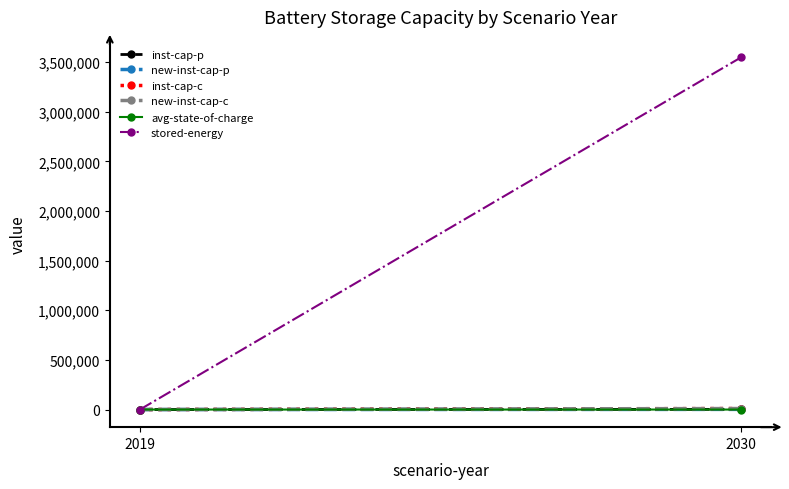

Is the value of stored-energy at 2019 greater than the value of new-inst-cap-p at 2030?

No